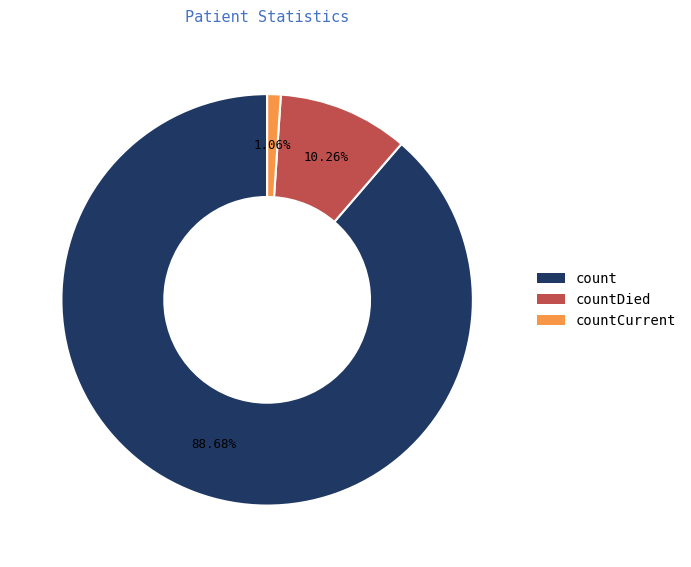

How many slices are in this pie chart?

3